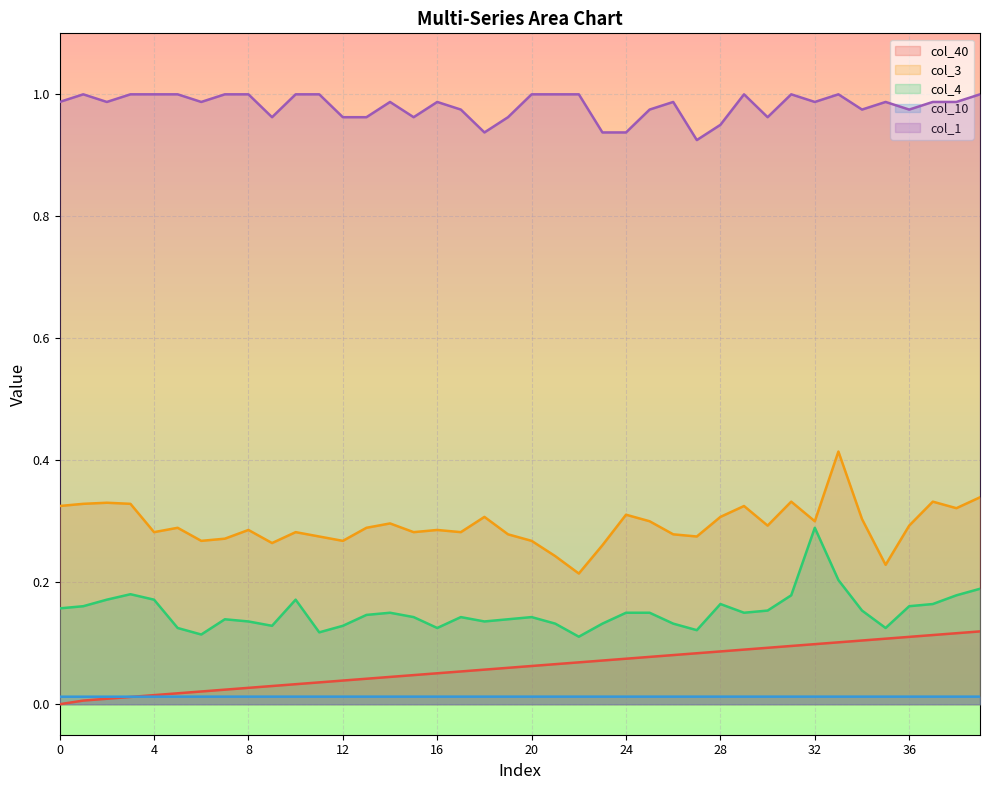

True or false: col_4 and col_3 intersect in this chart.

False